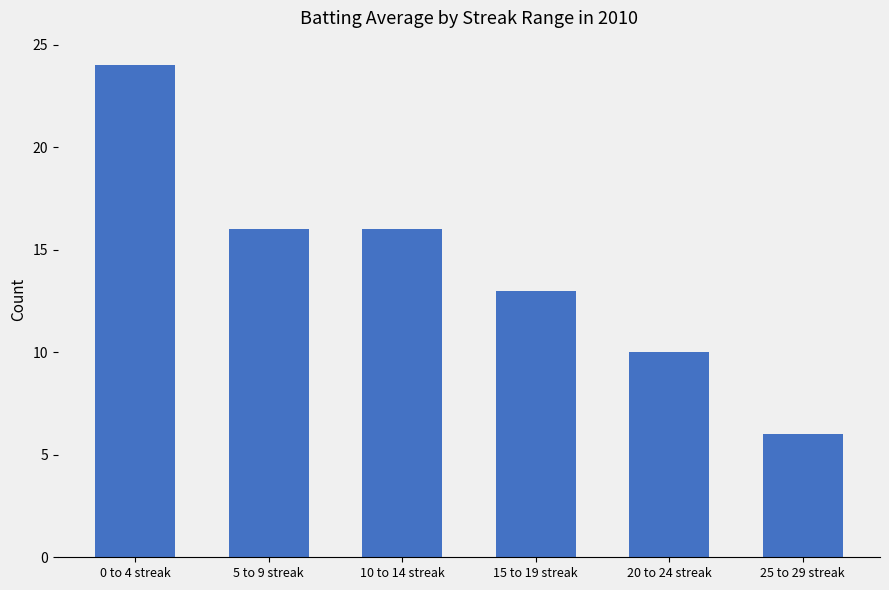

What is the smallest value displayed?

6